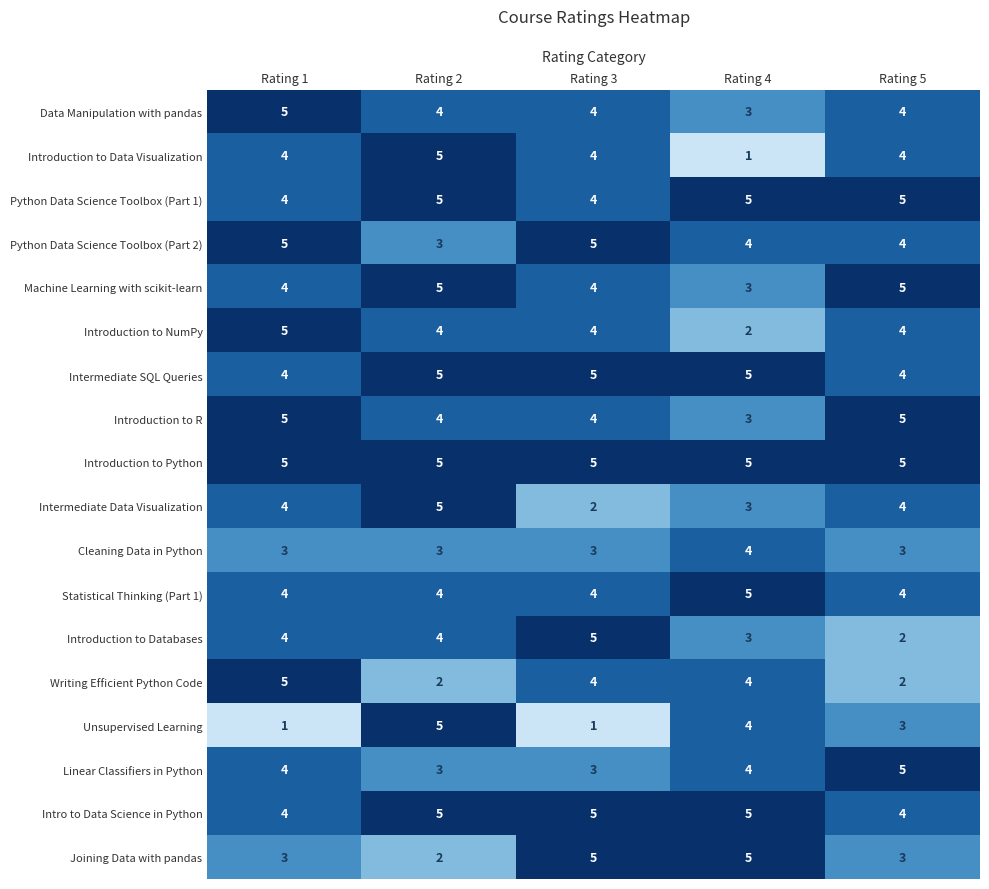

How many Linear Classifiers in Python values are between 3 and 4?

4